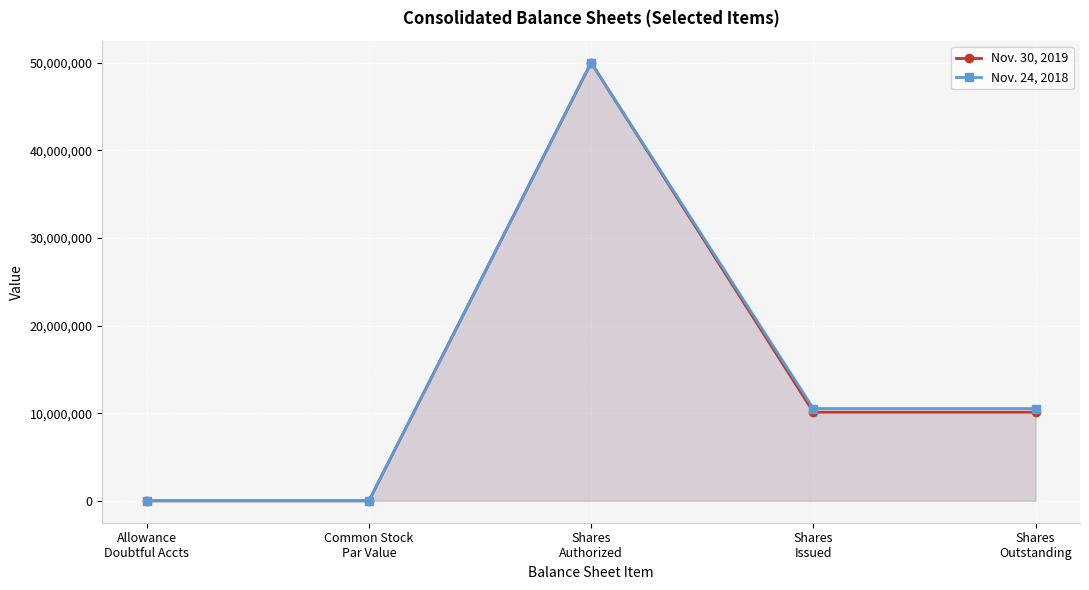

True or false: Nov. 30, 2019 has more than 0 interior local peaks.

True